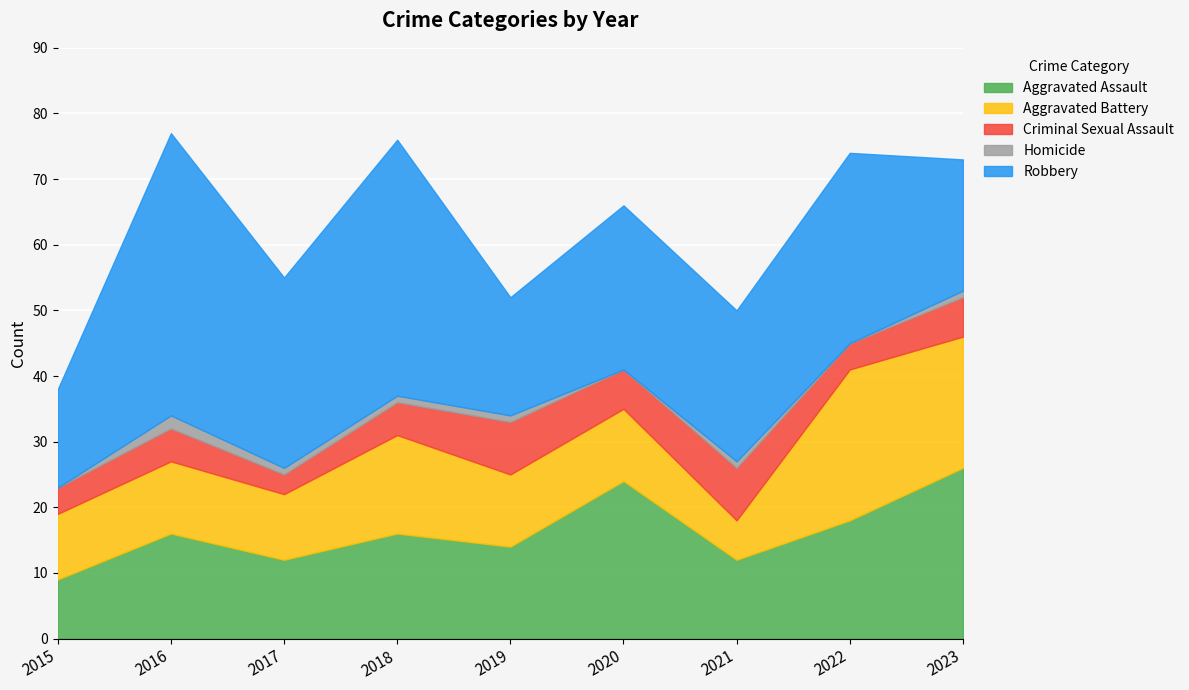

Which series changed the most between 2018 and 2021?

Robbery